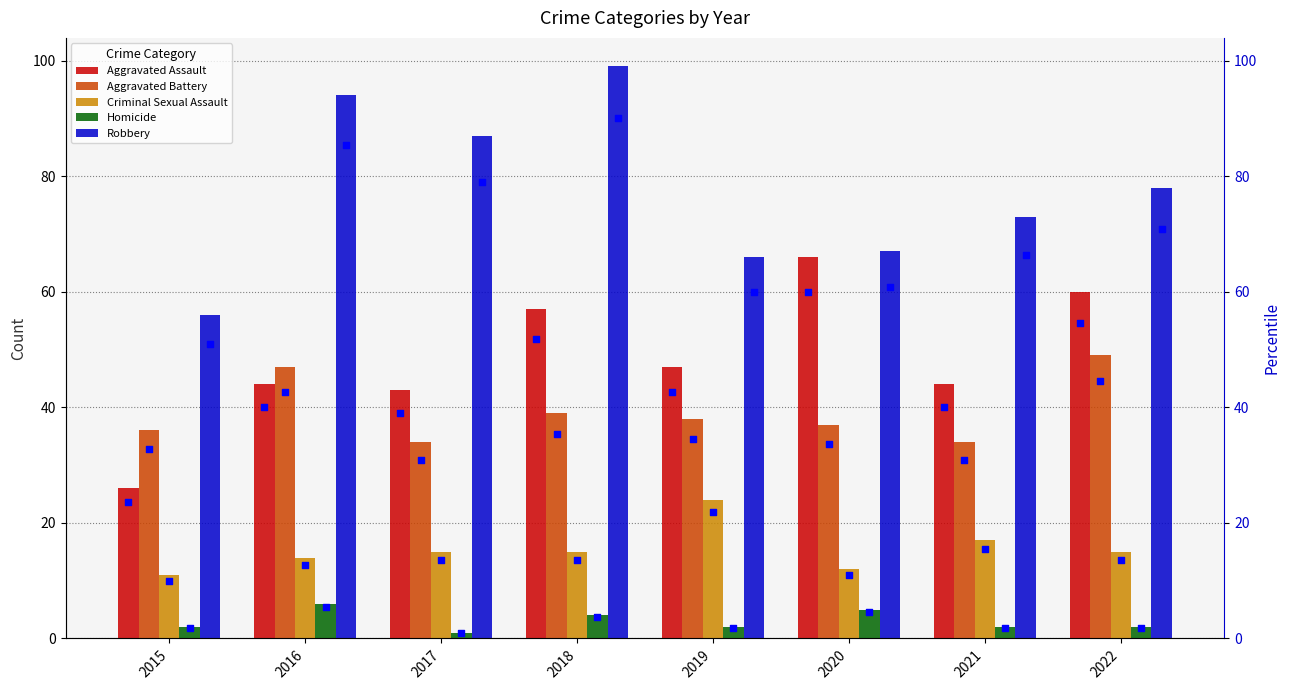

Which series has the largest Y range (max minus min)?

Robbery